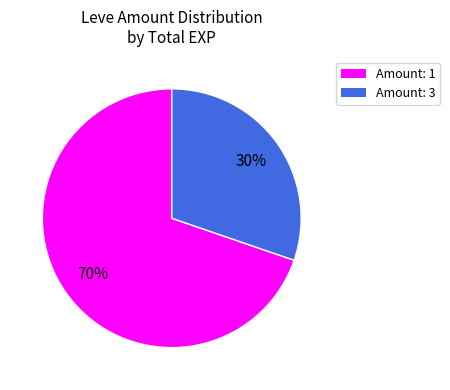

Is there a majority slice in this chart?

Yes